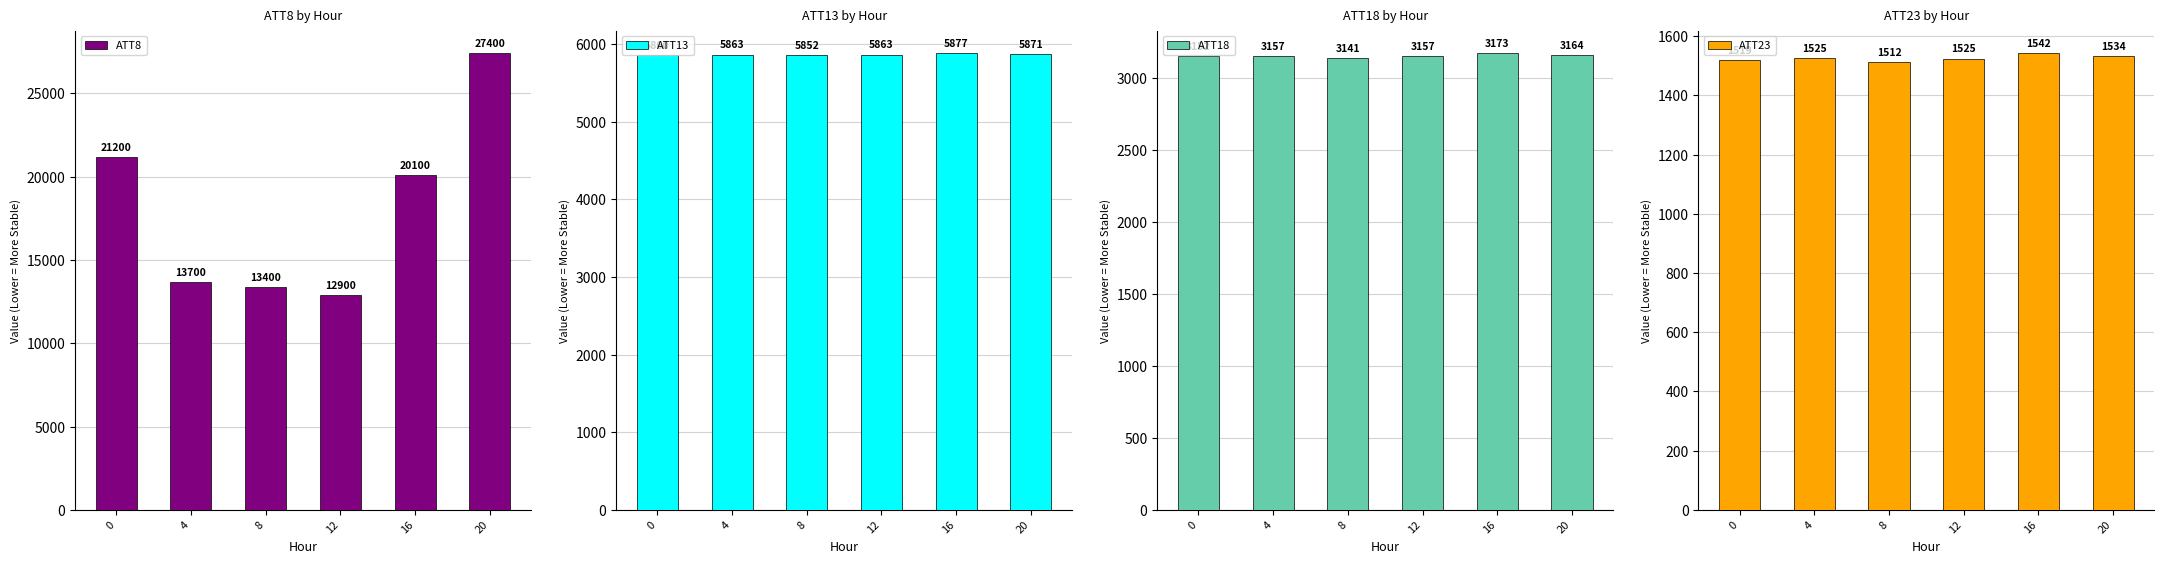

What are all the series names shown in the legend?

ATT8, ATT13, ATT18, ATT23